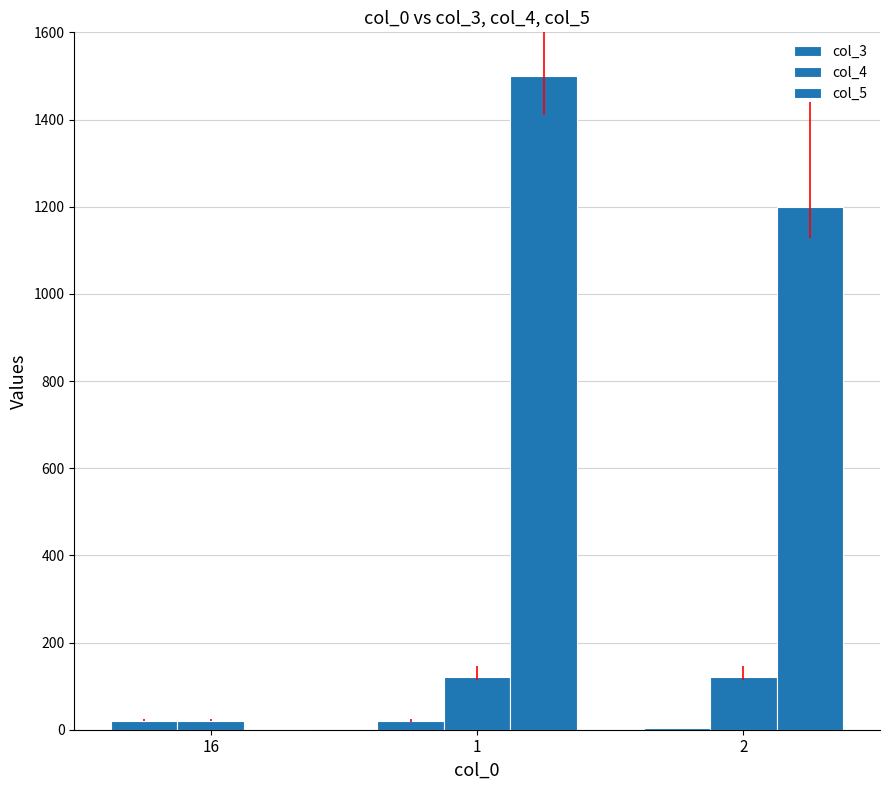

What is the maximum value shown in the chart?

1500